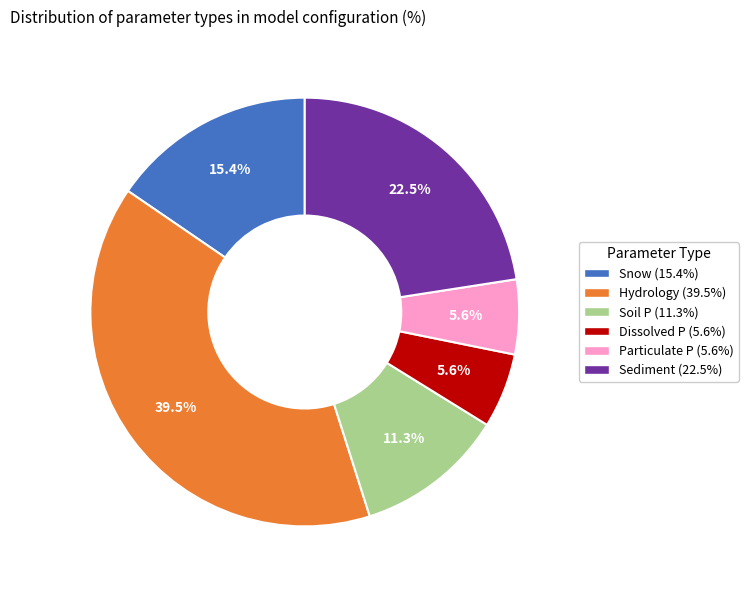

To the nearest percent, what is the difference between the largest and smallest slice percentages?

34%